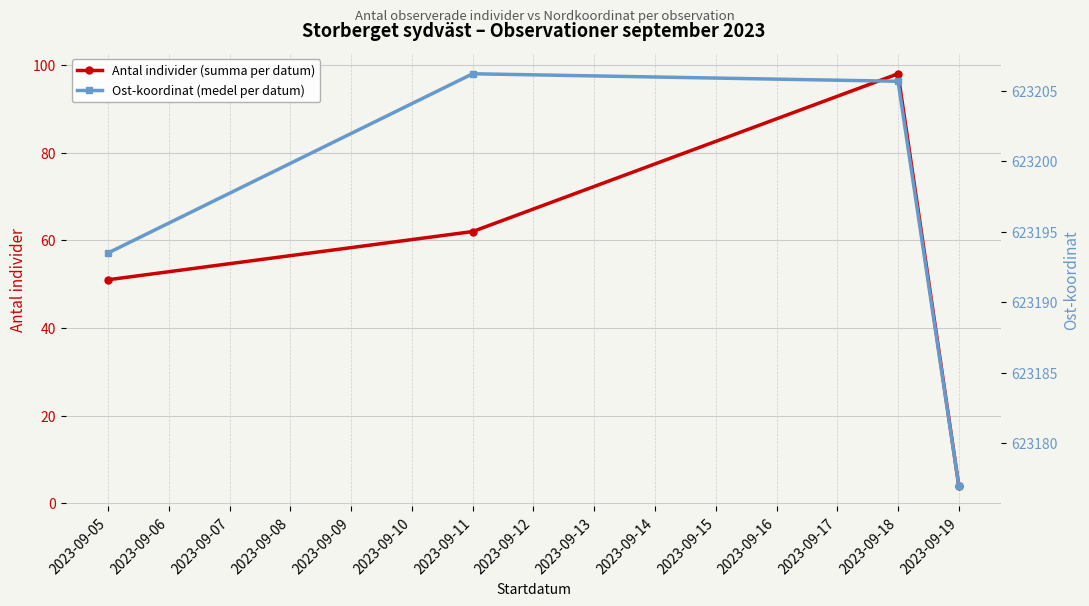

How many interior local peaks does the Antal individer (summa per datum) series have?

1